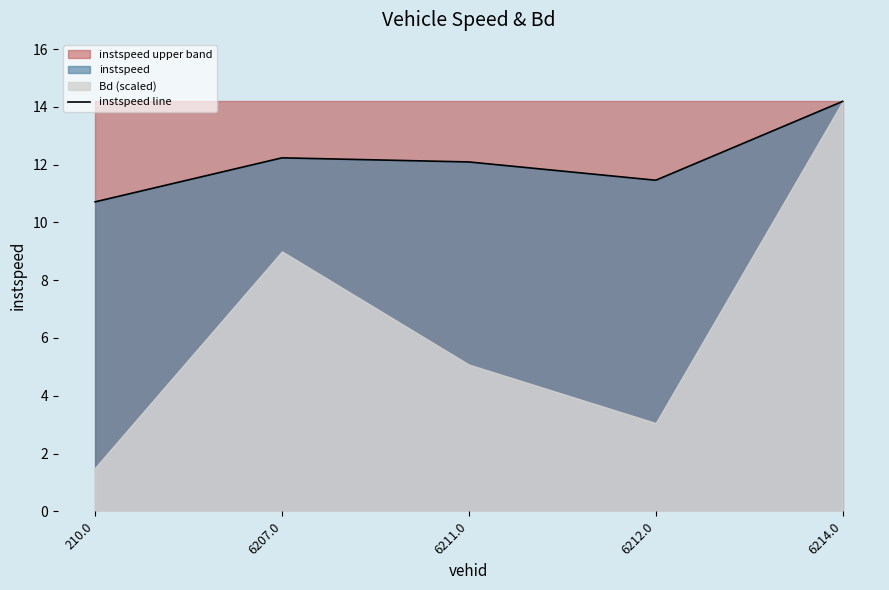

At which category does the data reach its first local valley?

6212.0